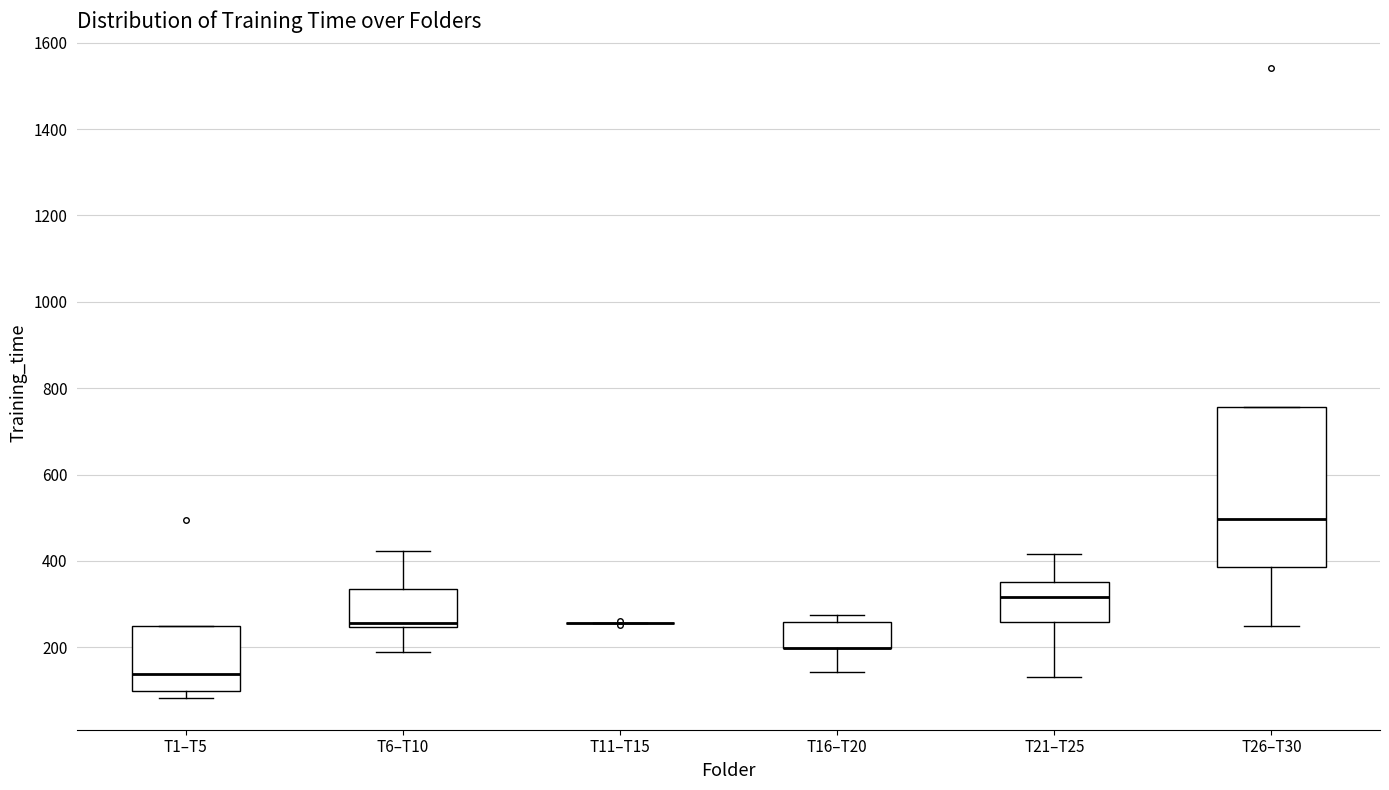

Which box is the tallest, from its lower edge to its upper edge?

T26–T30